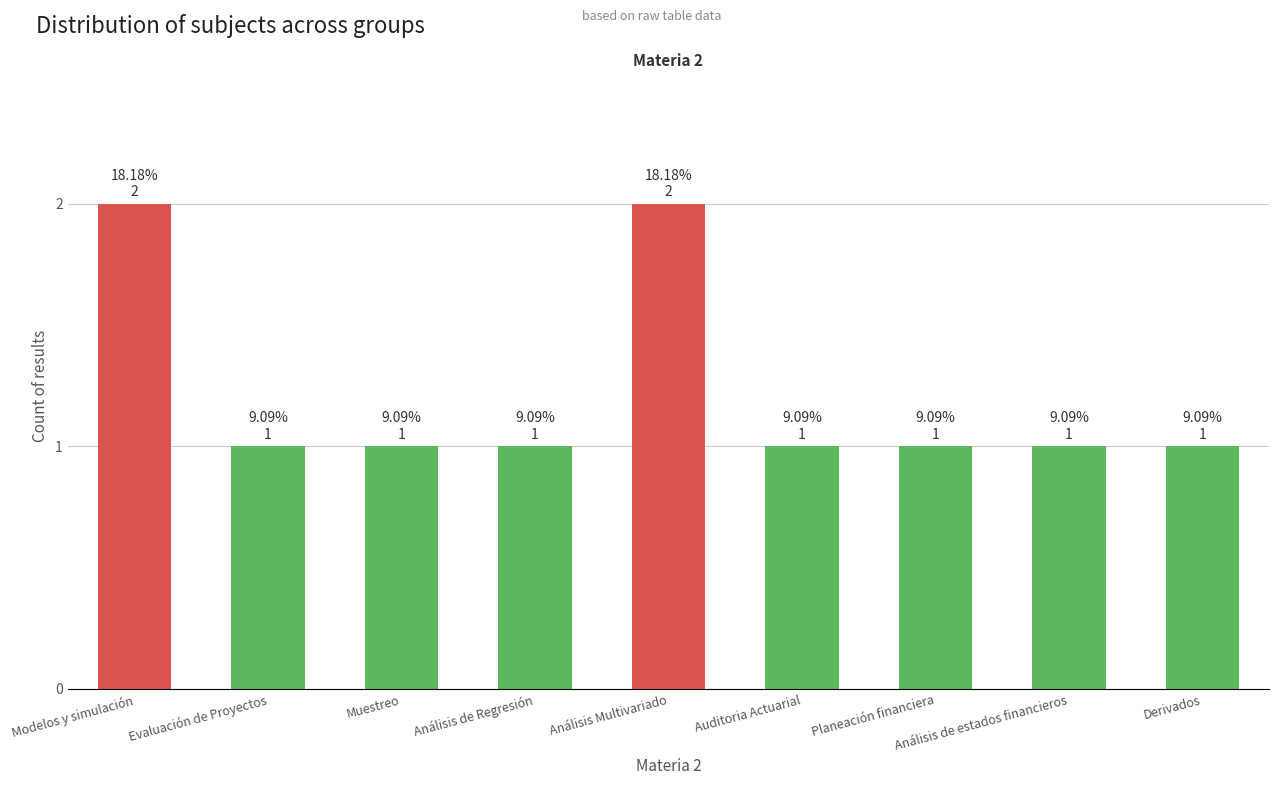

How many series are shown in this chart?

1